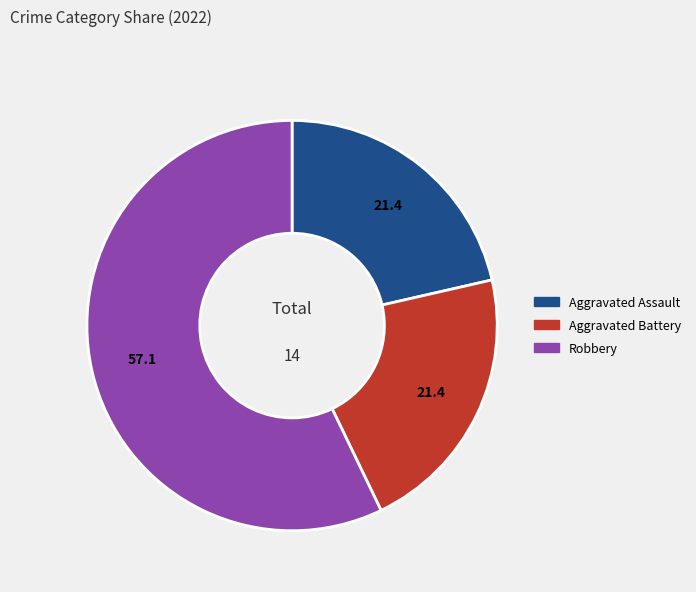

Is there a majority slice in this chart?

Yes